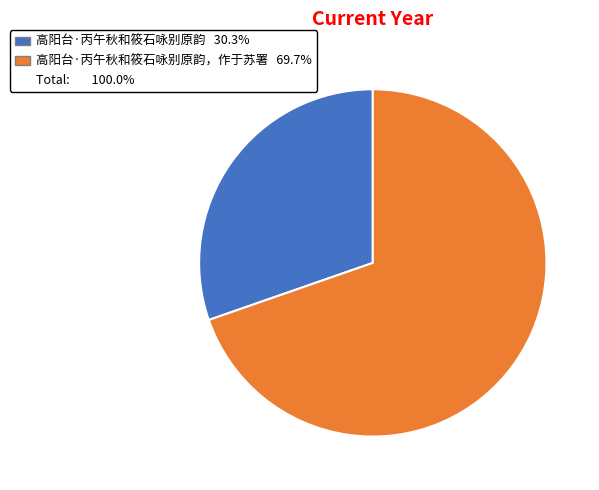

Is there any slice that represents more than half of the pie?

Yes